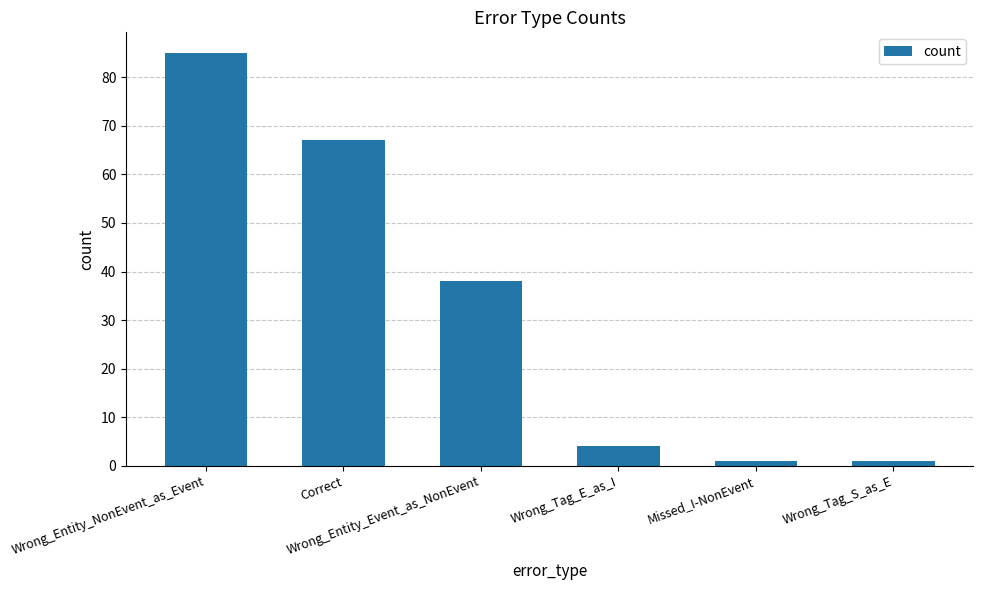

Reading left to right, what are all the values shown in this chart?

Wrong_Entity_NonEvent_as_Event=85	Correct=67	Wrong_Entity_Event_as_NonEvent=38	Wrong_Tag_E_as_I=4	Missed_I-NonEvent=1	Wrong_Tag_S_as_E=1